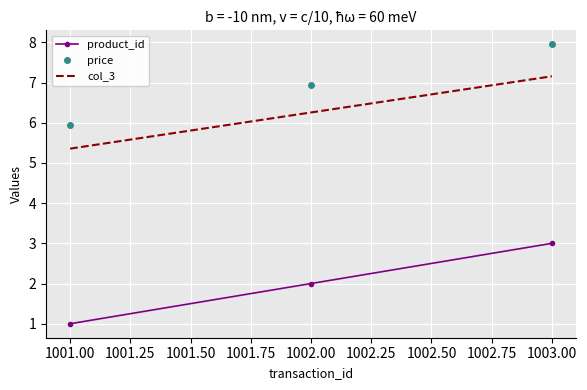

What position from the right is 1003.00?

1